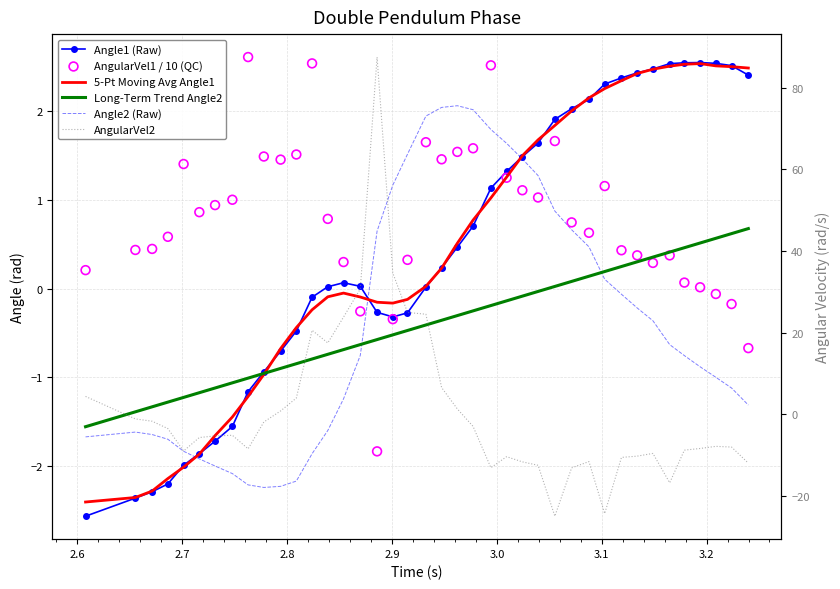

Which series contains the lowest Y value?

AngularVel2